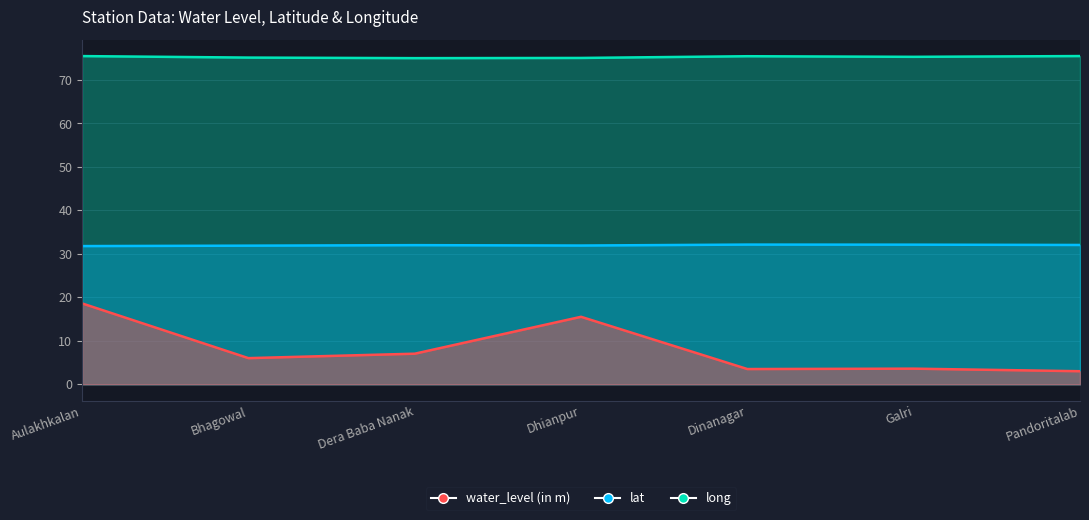

Where is the first local maximum for long?

Dinanagar